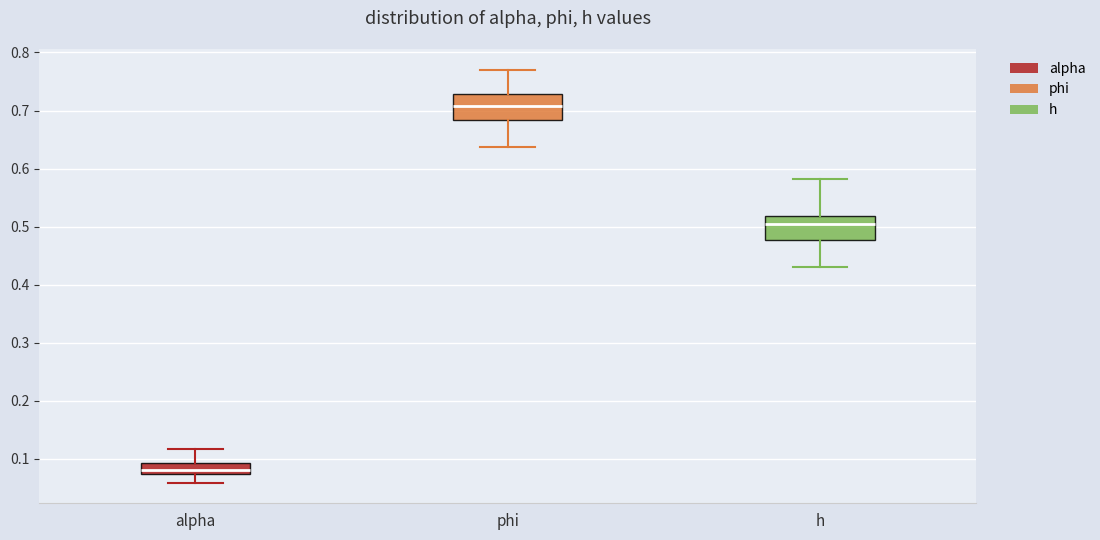

Which box's median line is the lowest?

alpha